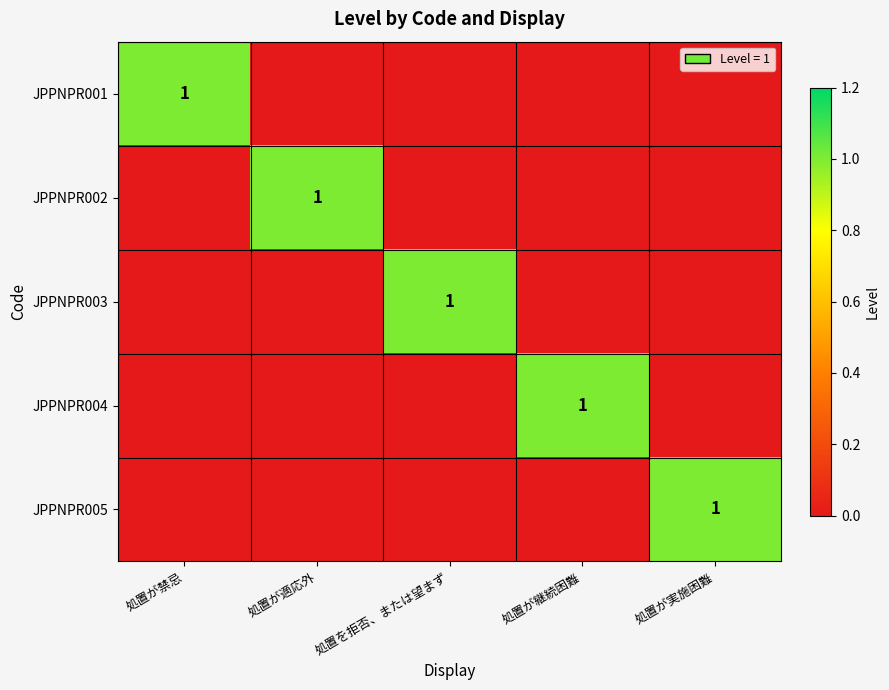

The value of JPPNPR003 at 処置を拒否、または望まず is 0. True or false?

False